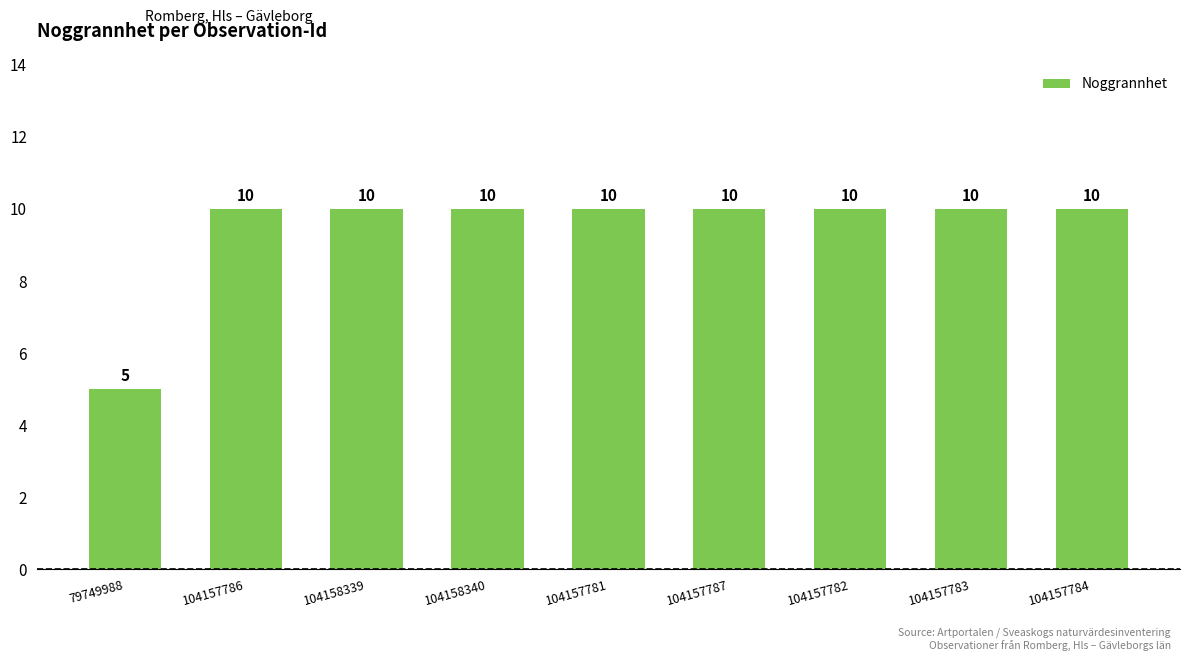

What is the label of the 4th bar from the left?

104158340